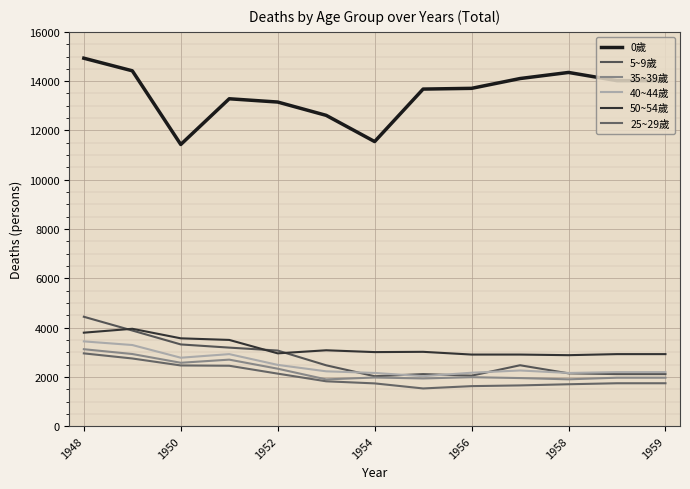

What are all the series names shown in the legend?

0歲, 5~9歲, 35~39歲, 40~44歲, 50~54歲, 25~29歲